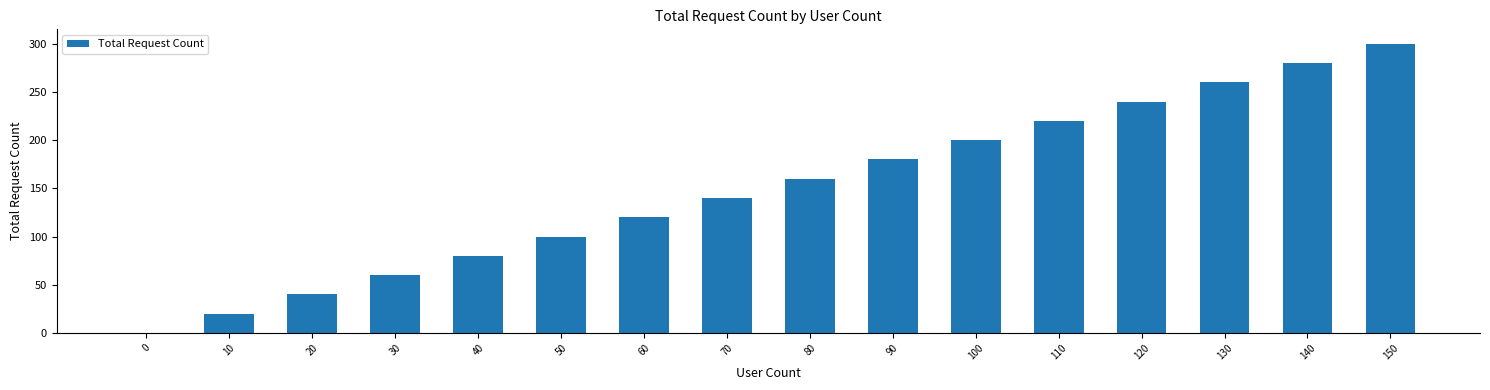

What is the ratio of the value at 40 to the value at 110?

0.4